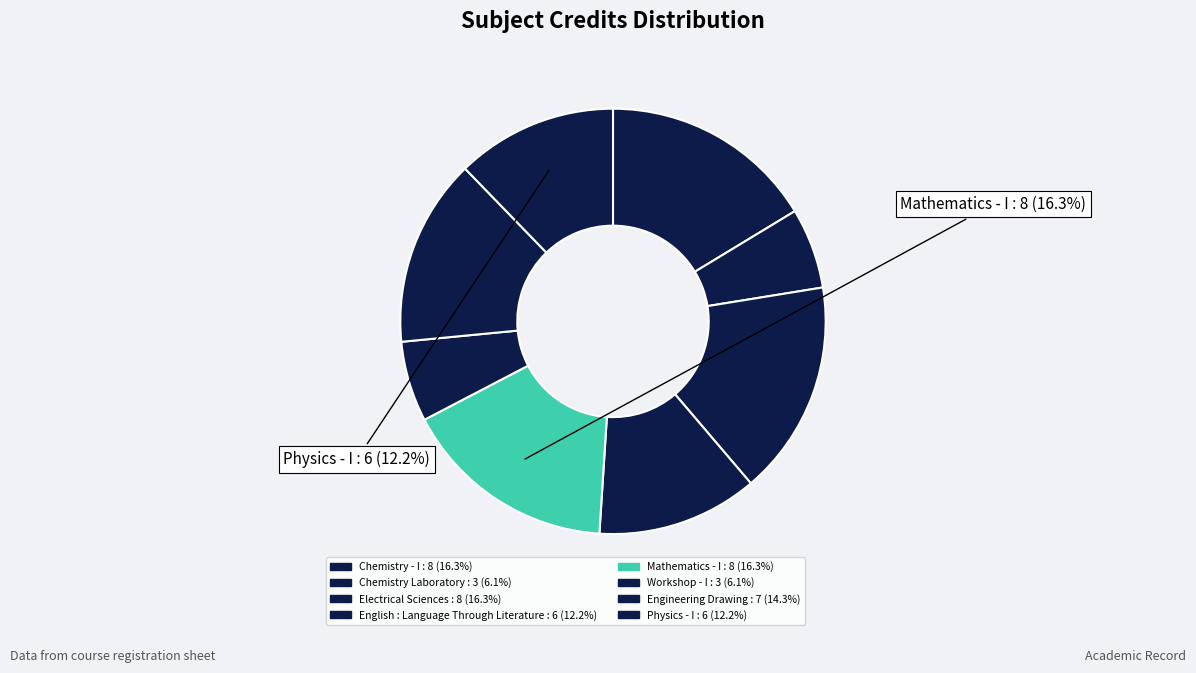

Count the number of slices in the pie.

8